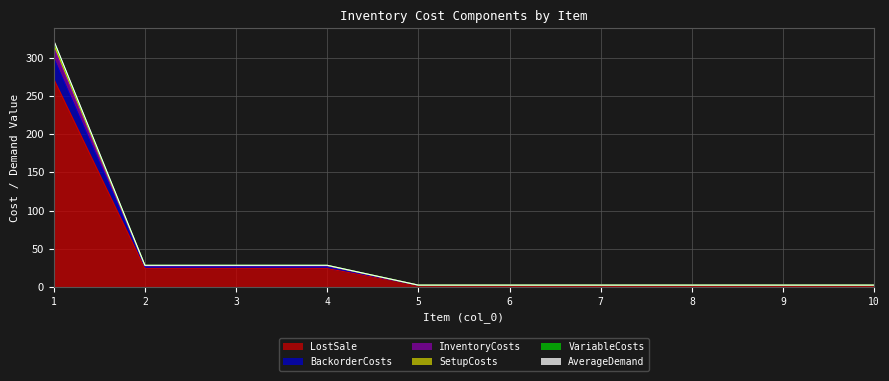

What is the sum of the InventoryCosts values at 10 and 2?

28.6